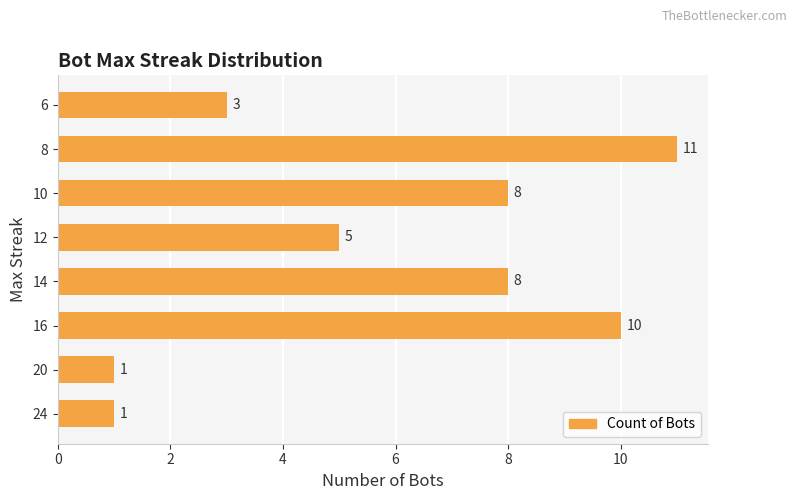

What is the difference between the second highest and second lowest values?

9